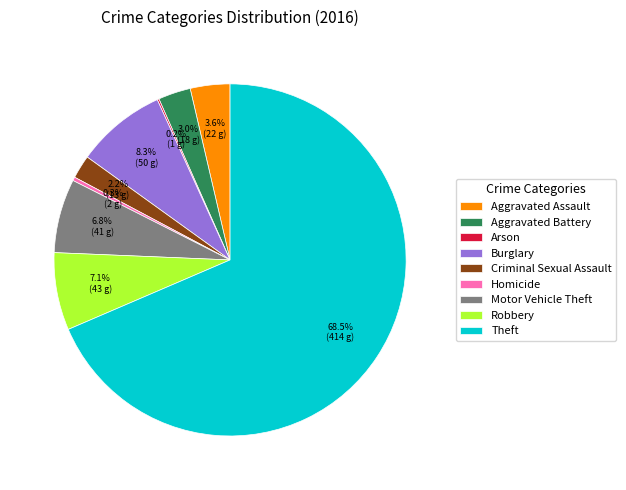

Which category has the biggest portion of the pie?

Theft